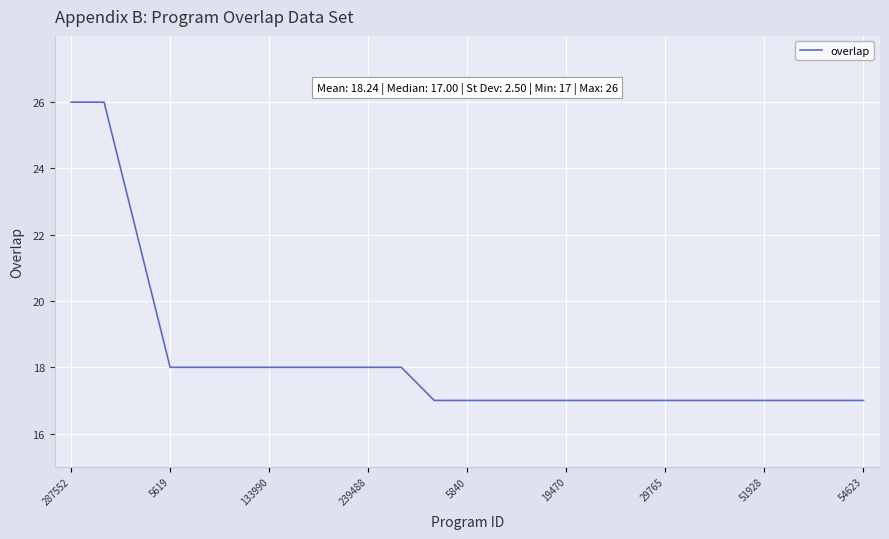

What is the greatest value displayed?

26